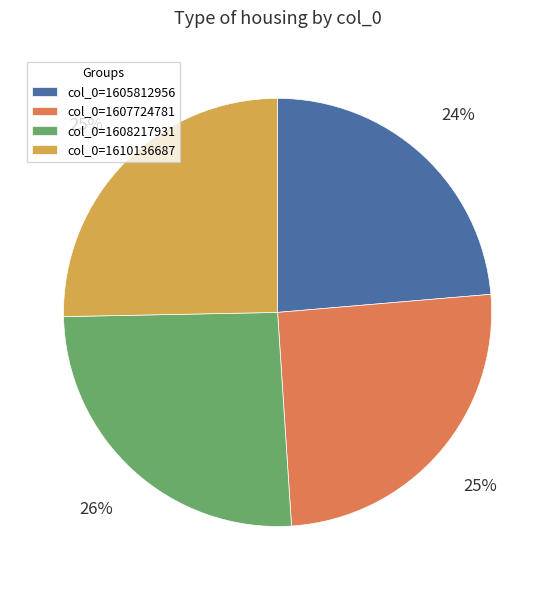

The col_0=1608217931 slice represents 26% of the pie. True or false?

True